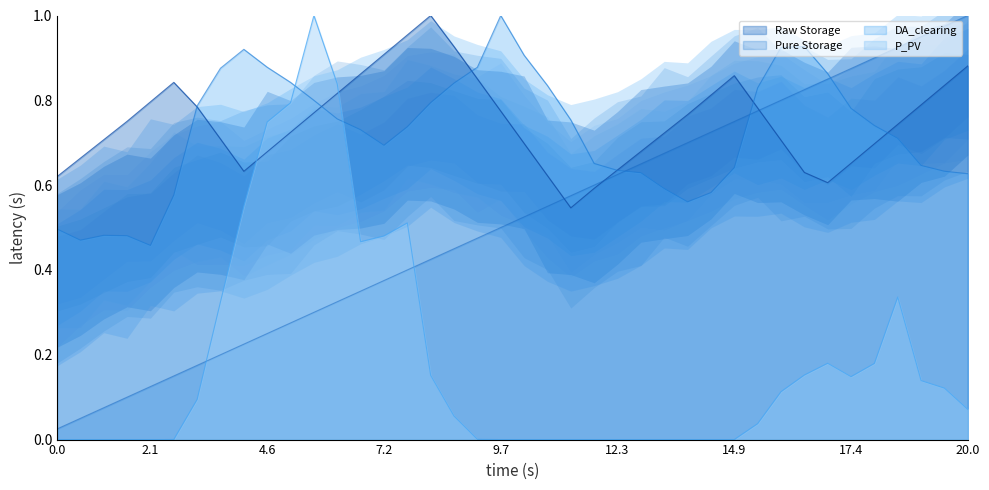

In Raw Storage, how many points are higher than both neighbors (excluding endpoints)?

3